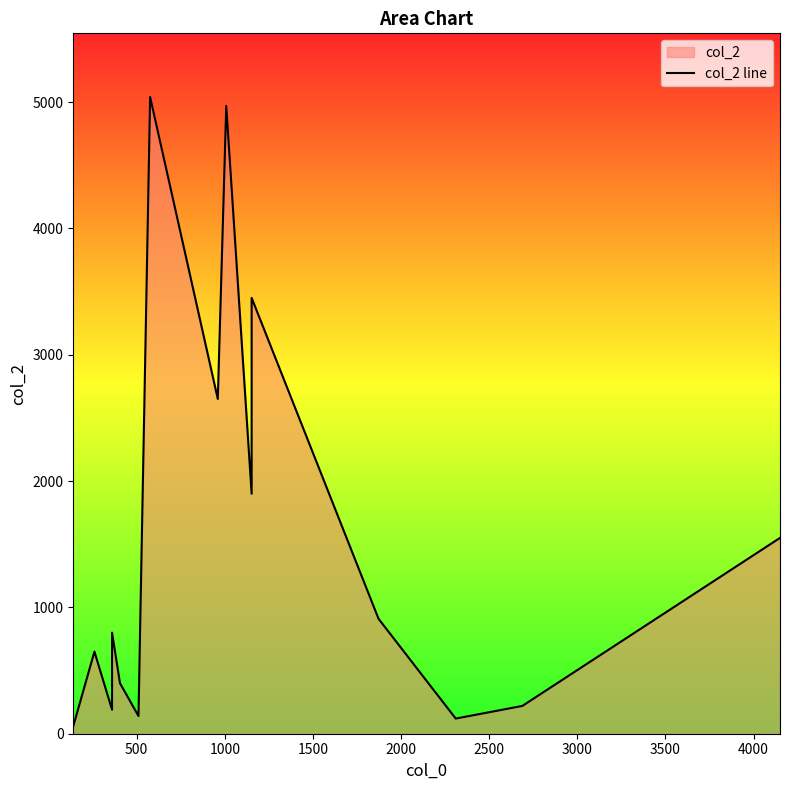

Does the chart display data point markers on the line(s)?

No